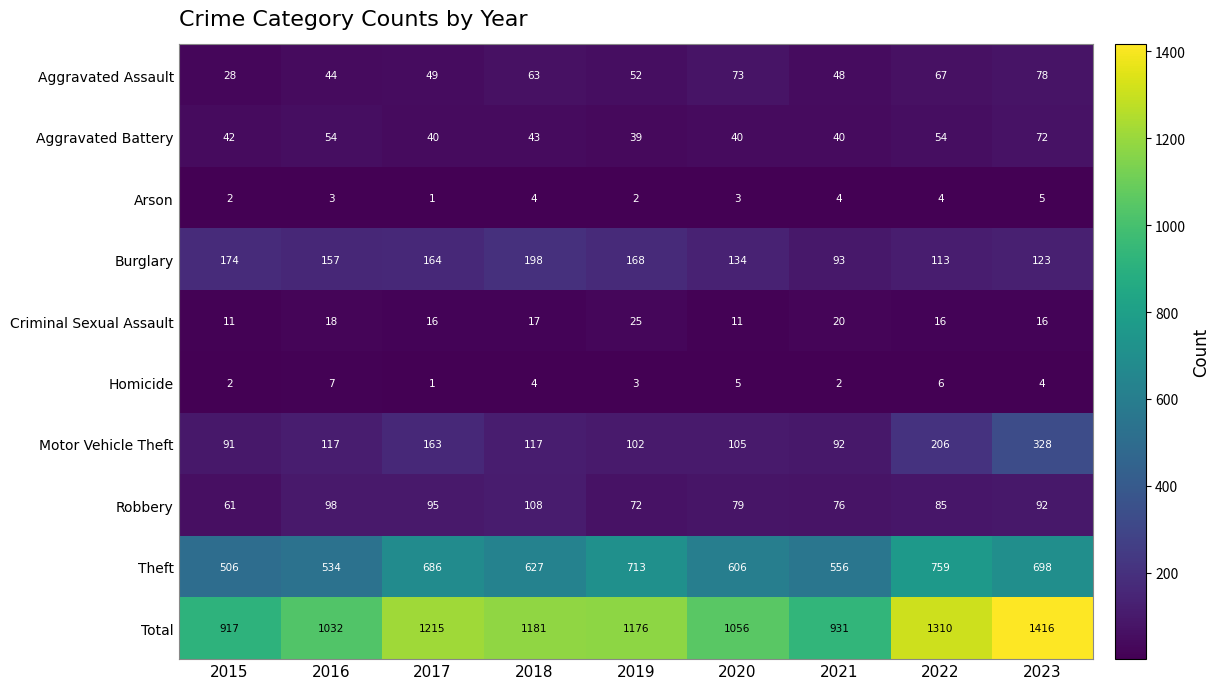

At how many categories does at least one series exceed 910?

9